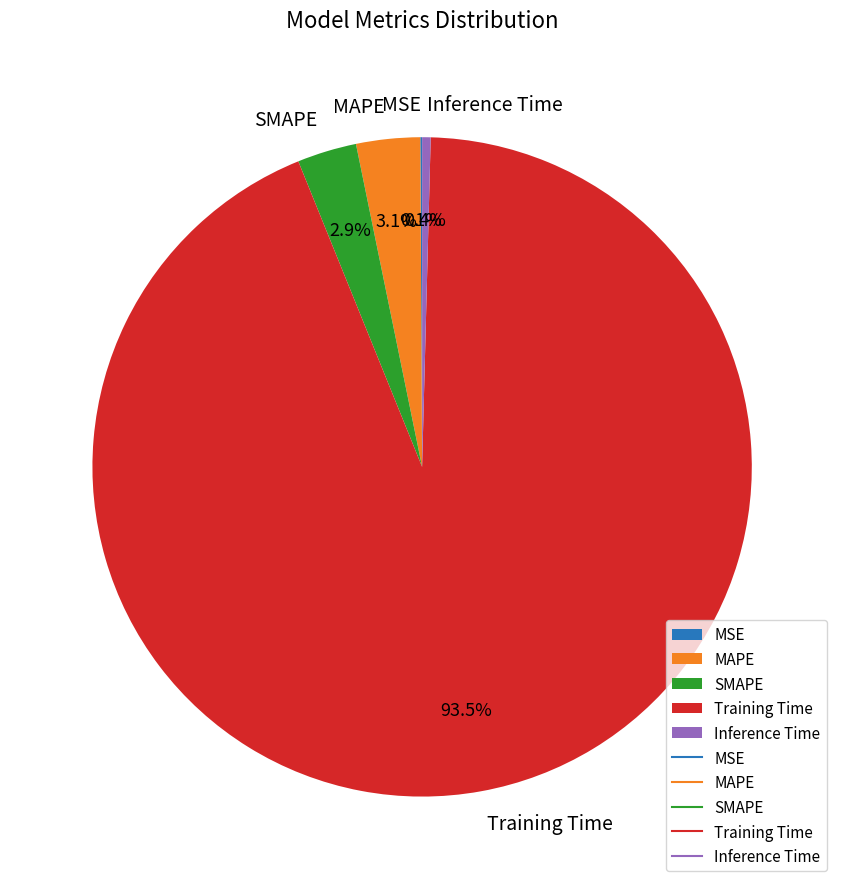

Which slice is the largest?

Training Time